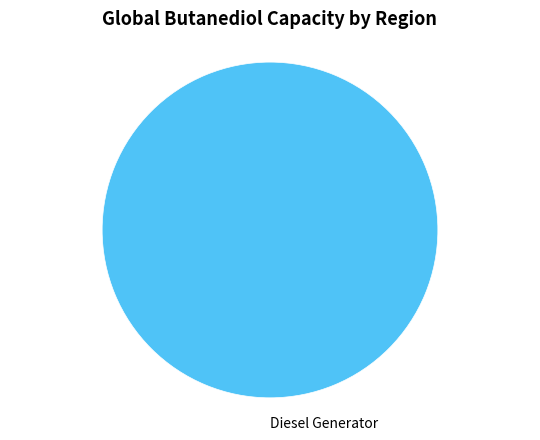

The Diesel Generator slice represents 100% of the pie. True or false?

True